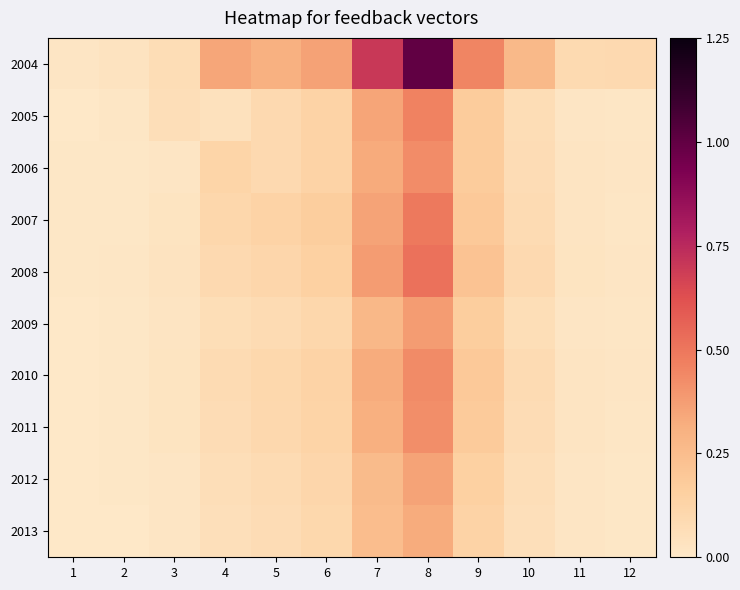

At how many categories does at least one series exceed 0?

12